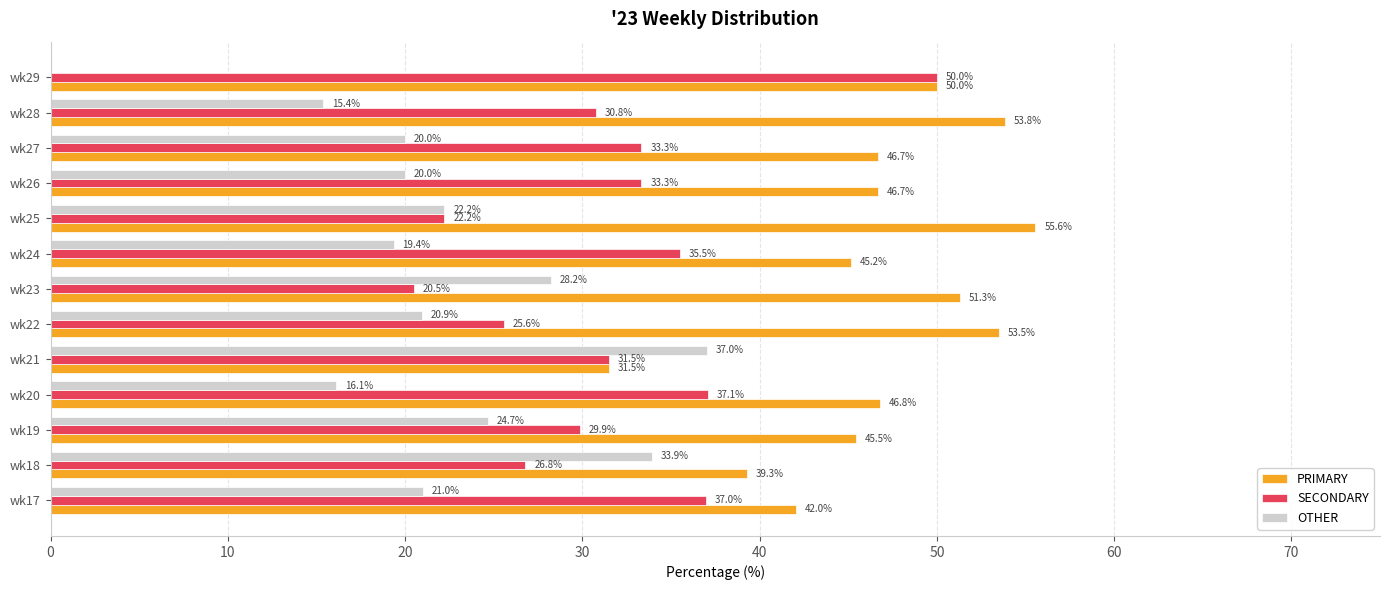

How many distinct data groups are displayed?

3